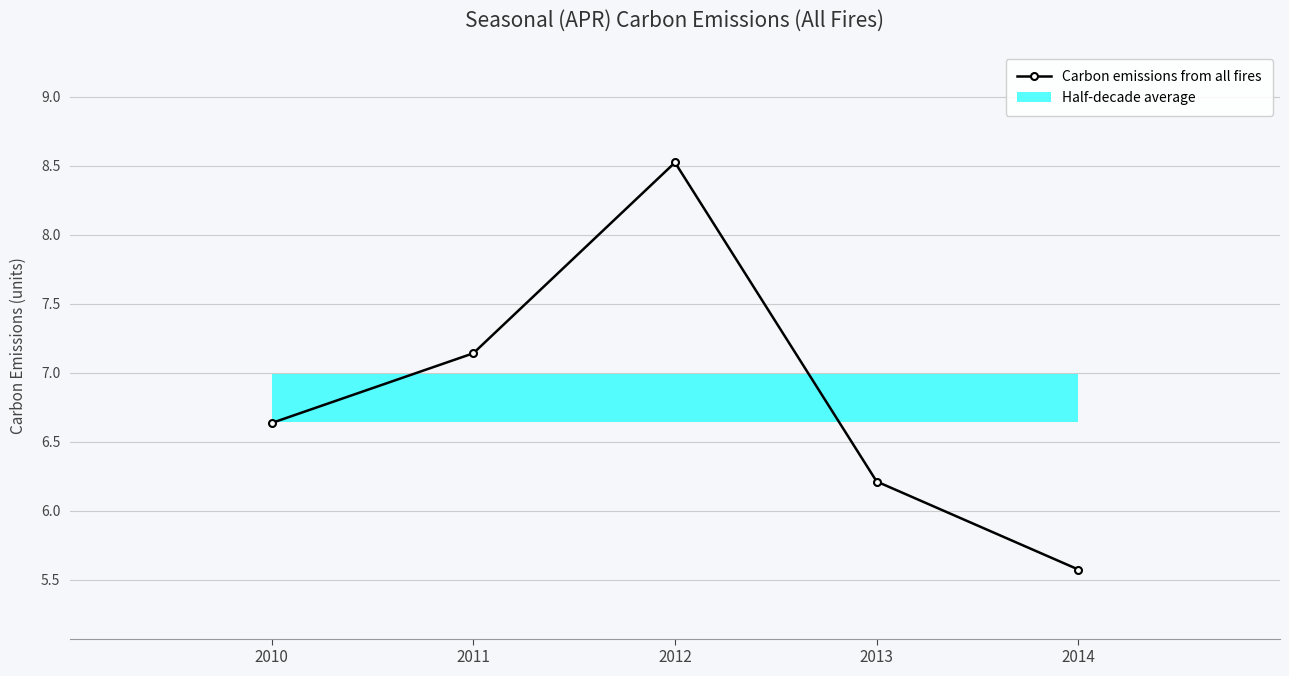

Rank the categories by value from lowest to highest.

2014, 2013, 2010, 2011, 2012